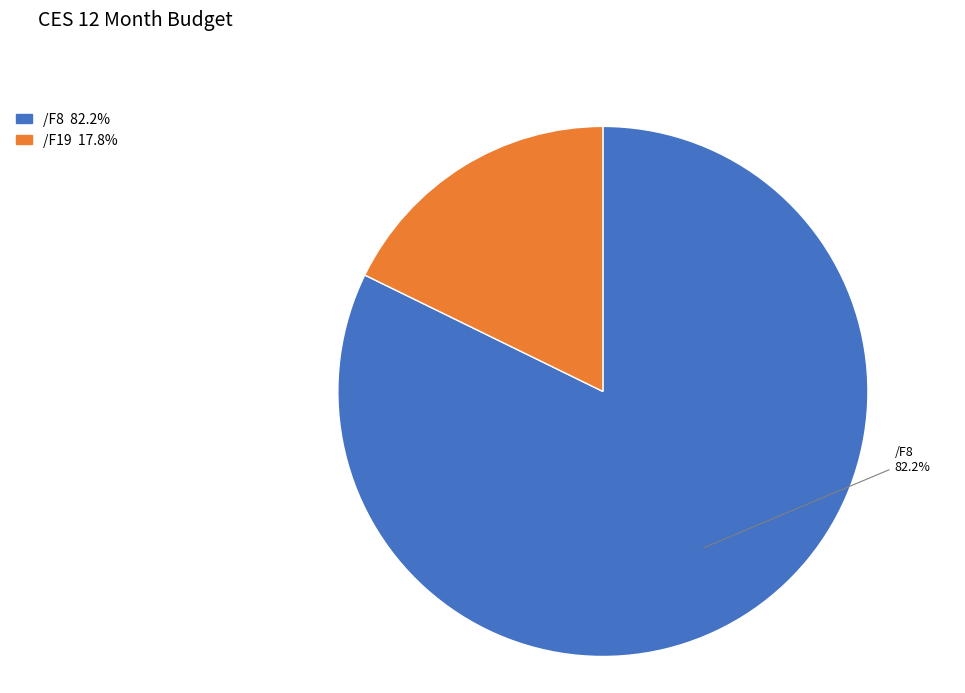

Is there any slice that represents more than half of the pie?

Yes